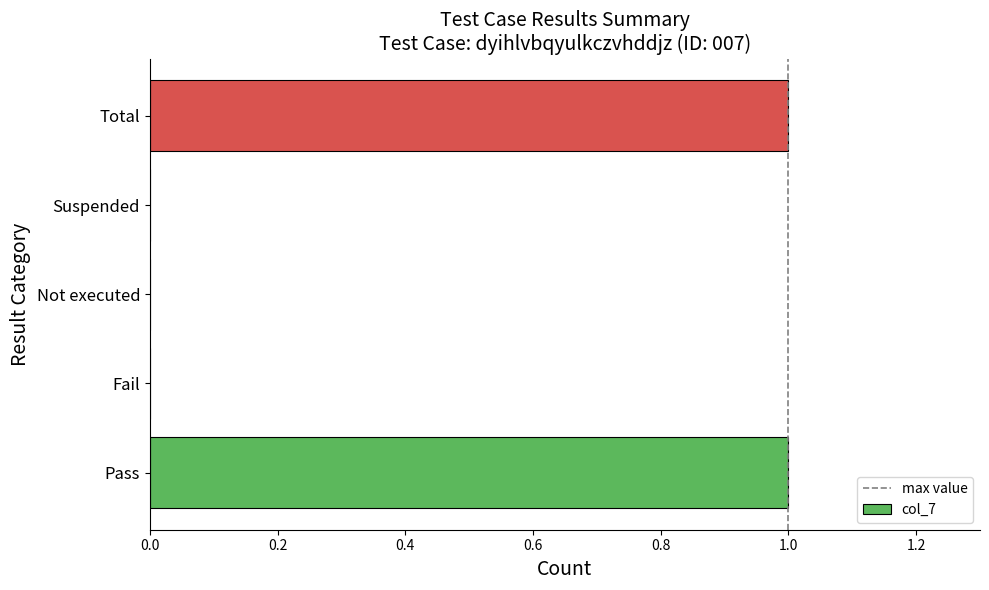

Are the bars horizontal?

Yes